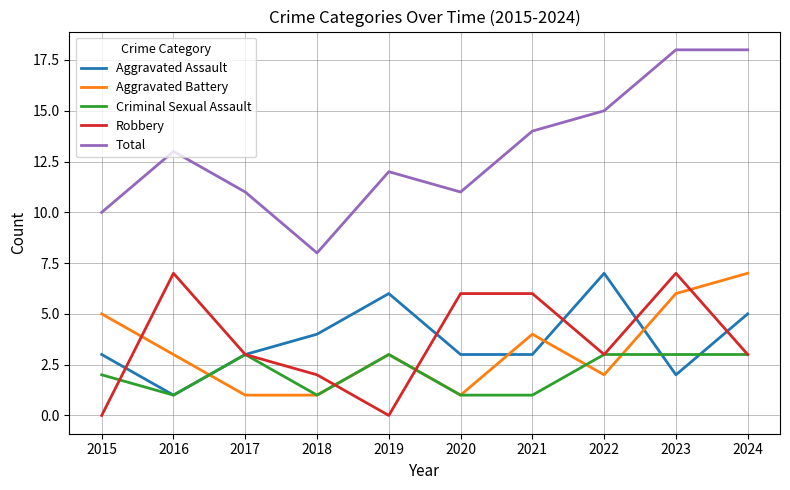

What is the difference between the Total values at 2020 and 2018?

3